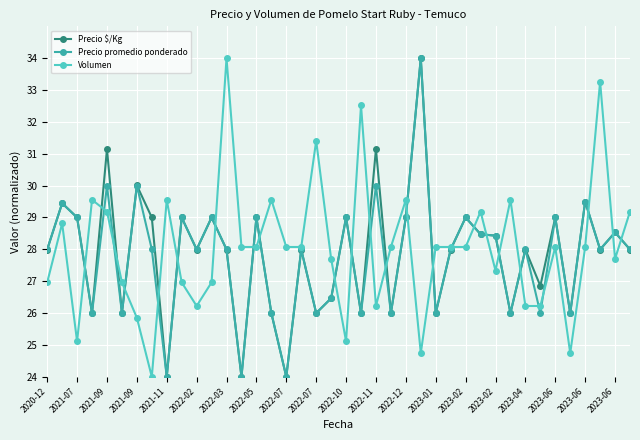

What is the maximum value shown in the chart?

34.0